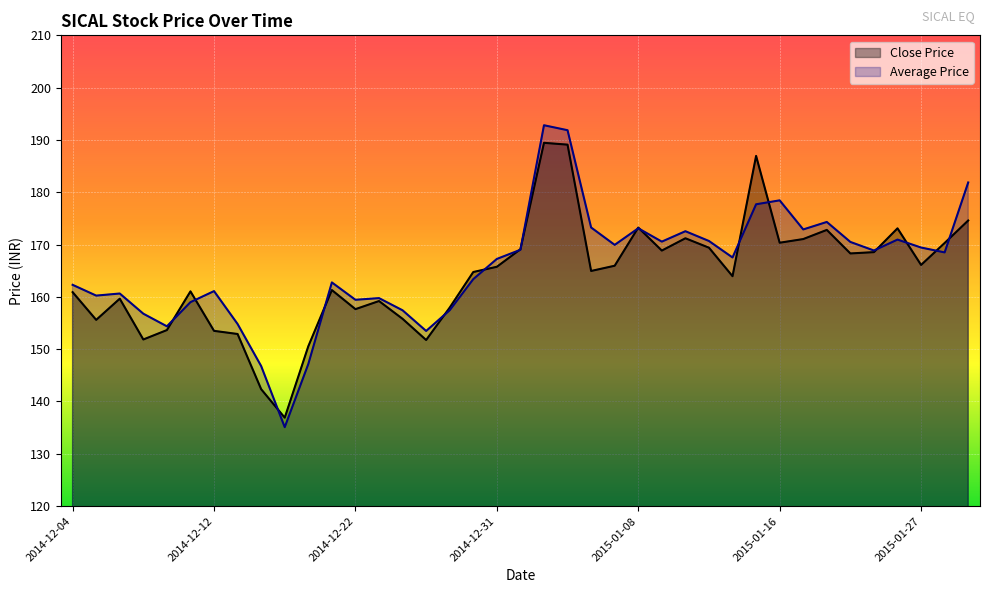

How many times do Close Price and Average Price cross each other?

16